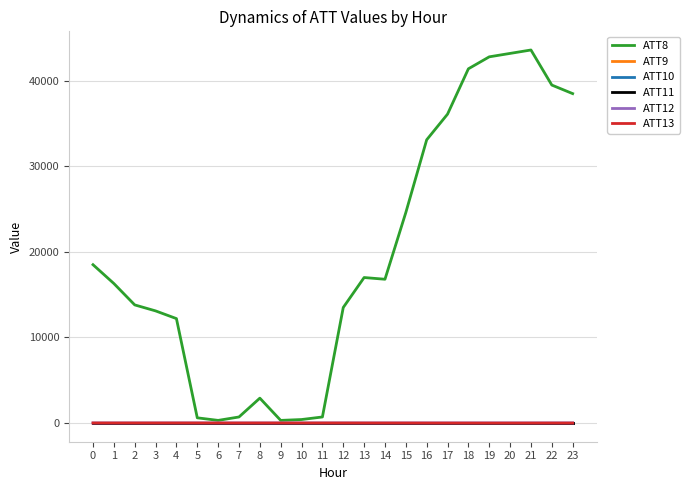

At which label is ATT12 closest to 3?

4